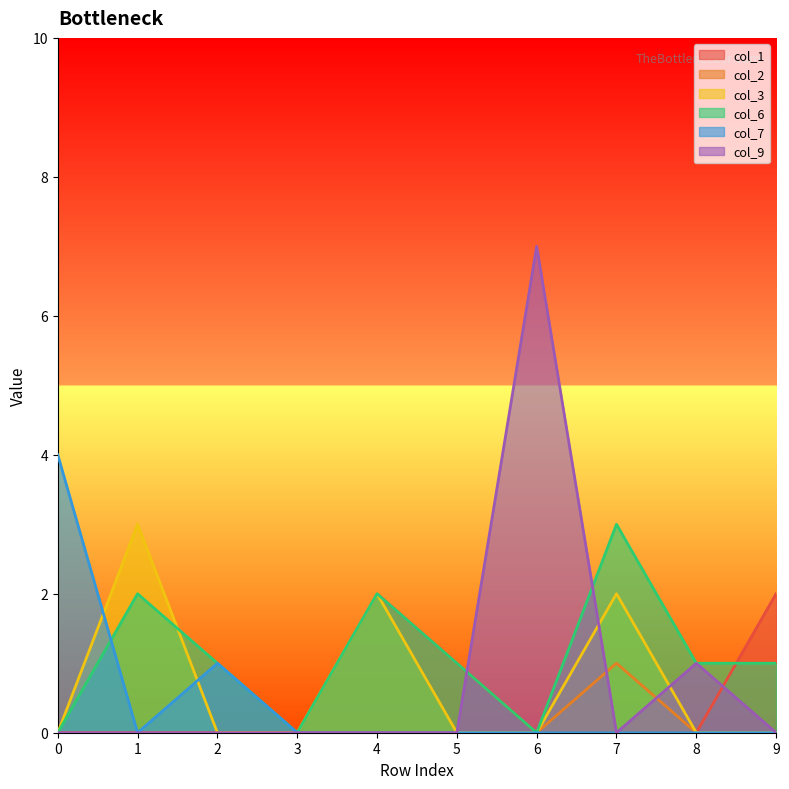

At which category is the sum across all series the highest?

6